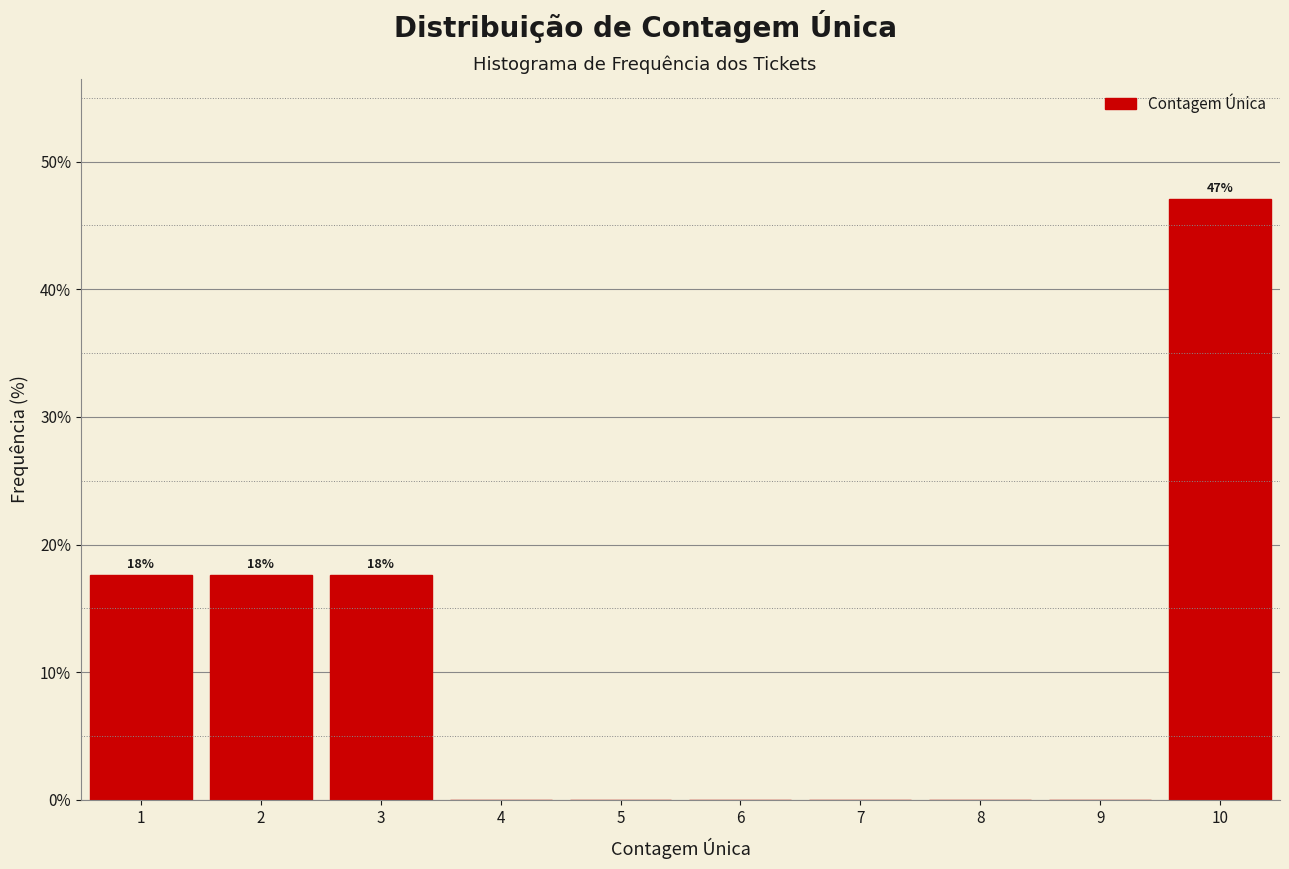

Over which range of the x-axis is the bar tallest?

9.5 to 10.5